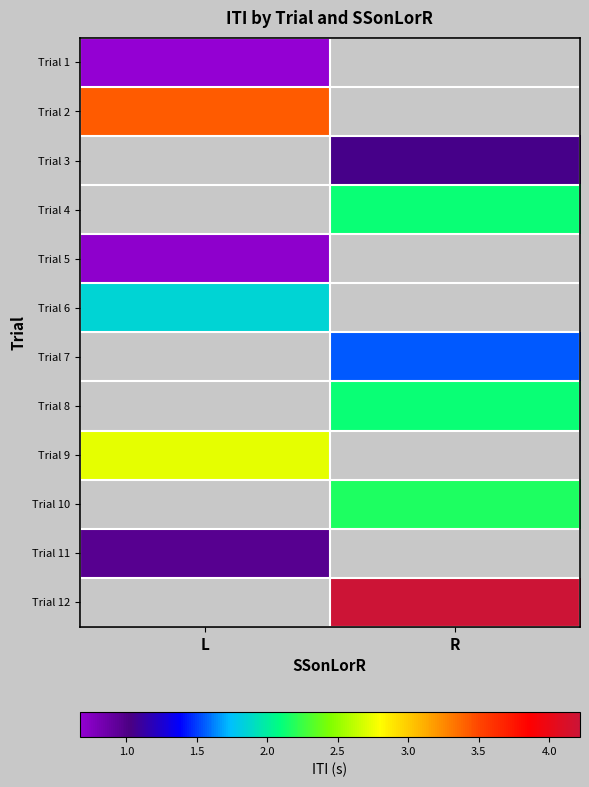

List the labels in order of Trial 12 value, largest first.

L, R